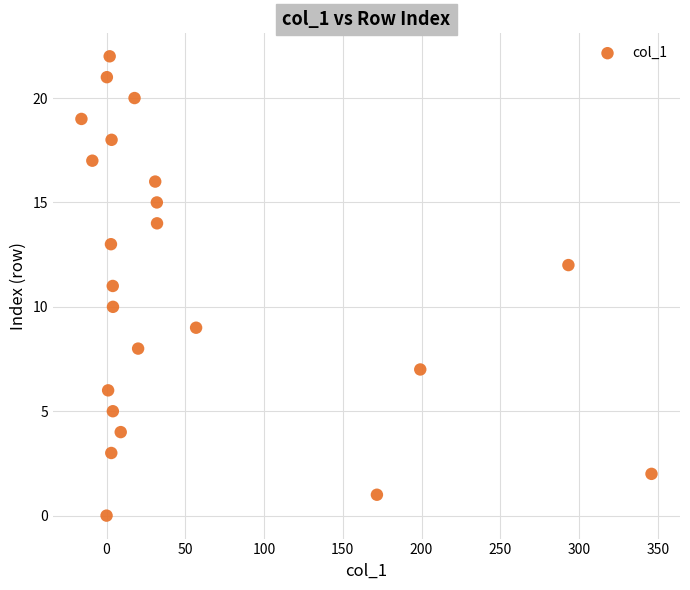

What is the range of Y values (max minus min)?

22